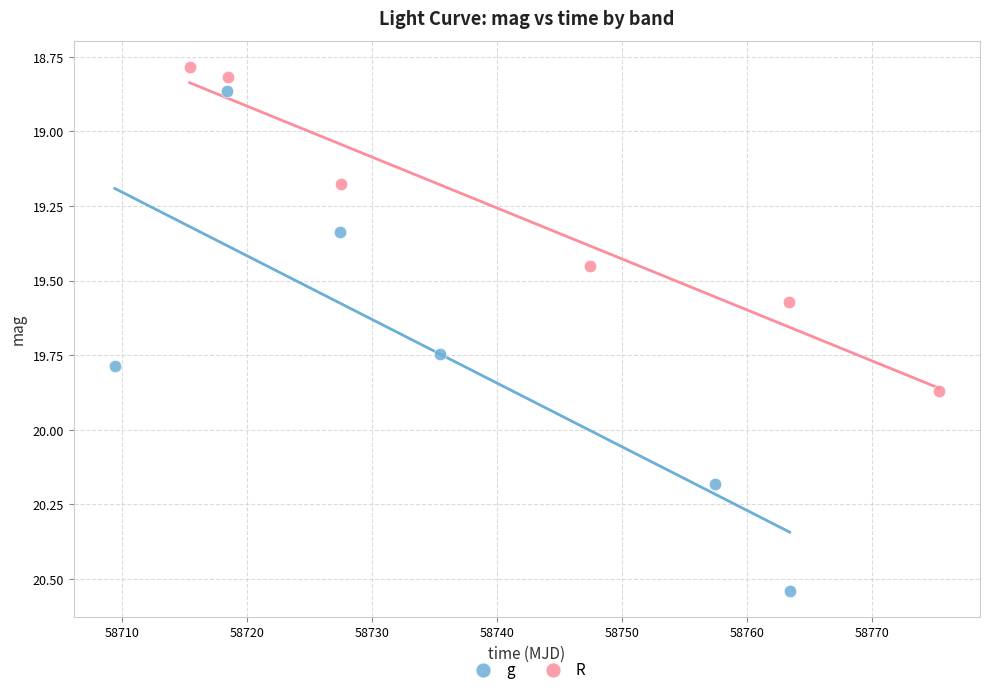

Which series reaches the maximum Y coordinate?

g